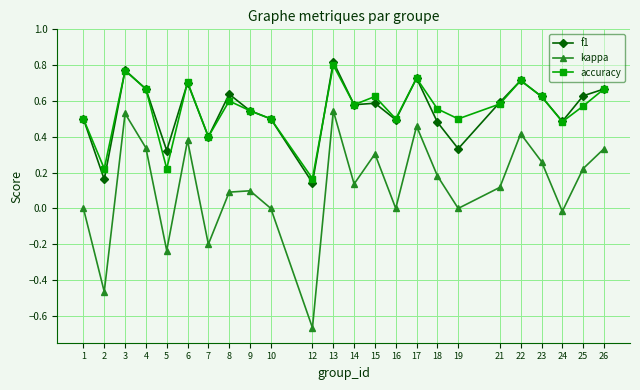

At which label is accuracy closest to 0?

12